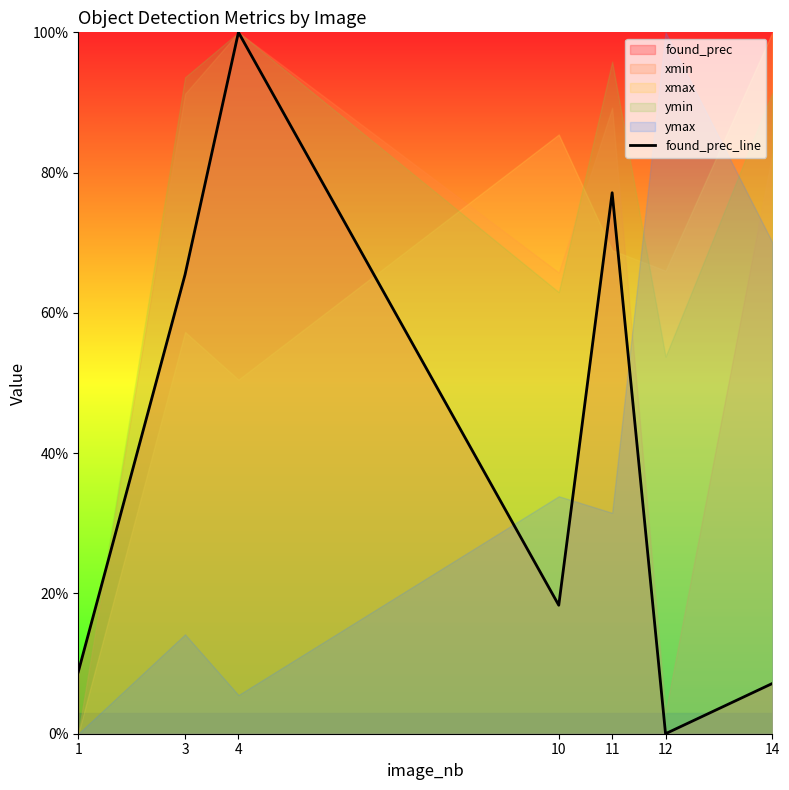

Read the value at 1.

0.1